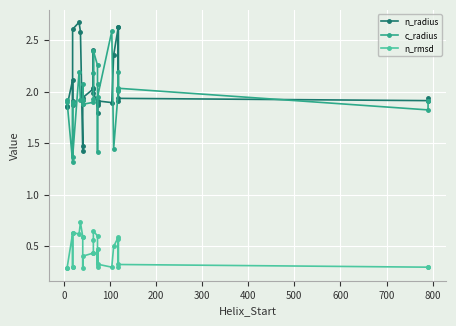

What is the average value of the n_radius series?

2.0